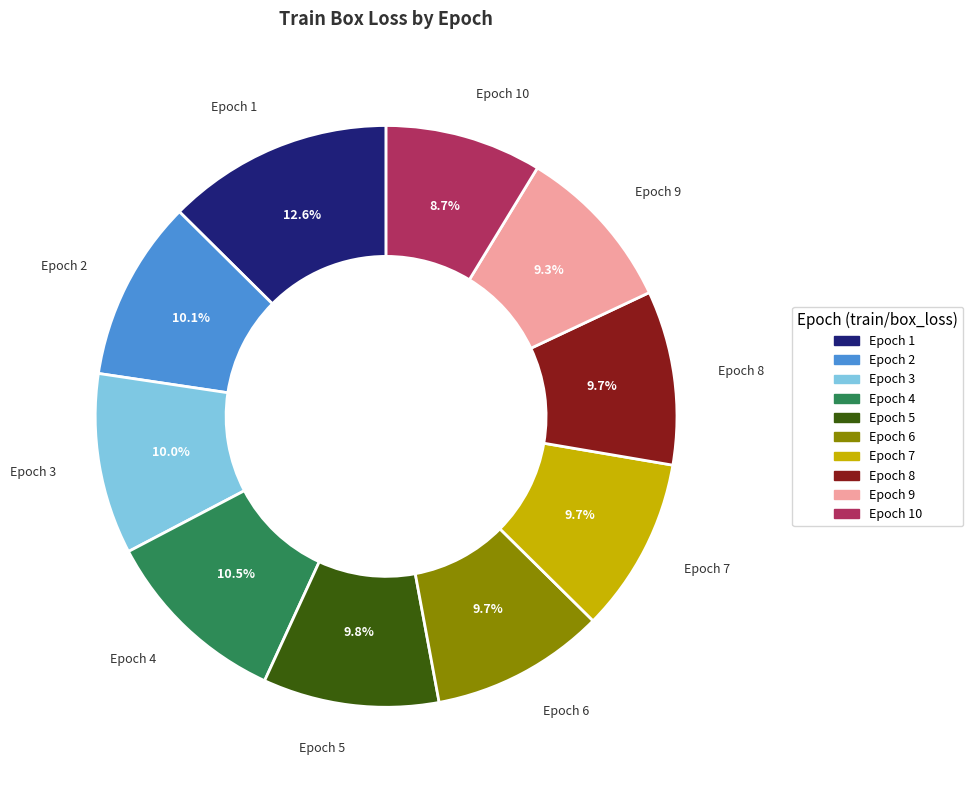

Is there any slice that represents more than half of the pie?

No